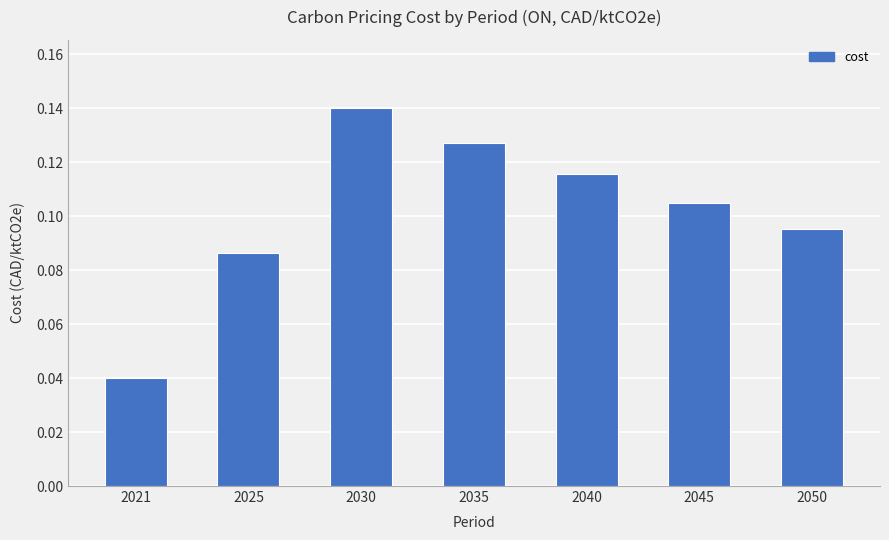

The chart shows a value of 0.0 at 2045. True or false?

False